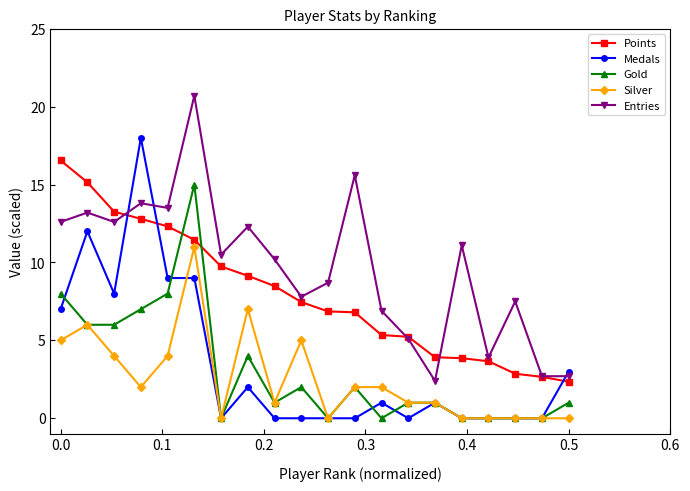

List the series in order of their peak value, highest first.

Entries, Medals, Points, Gold, Silver